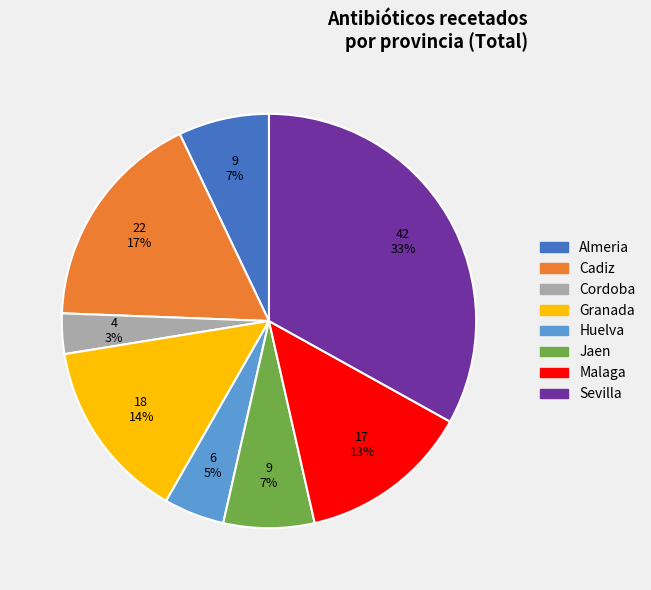

Which has a higher value, Jaen or Huelva?

Jaen